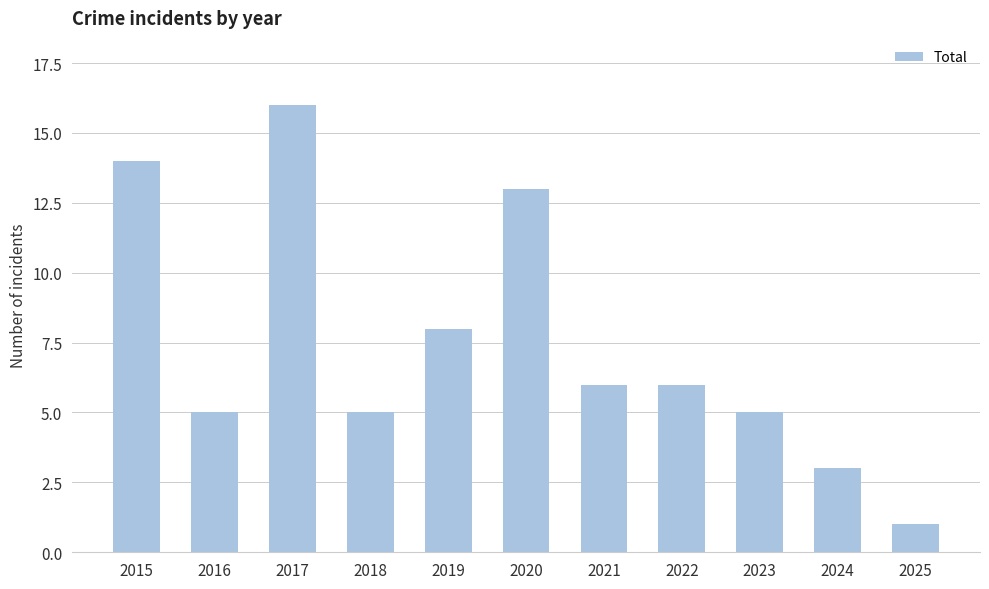

Where does the data first go above 6?

2015